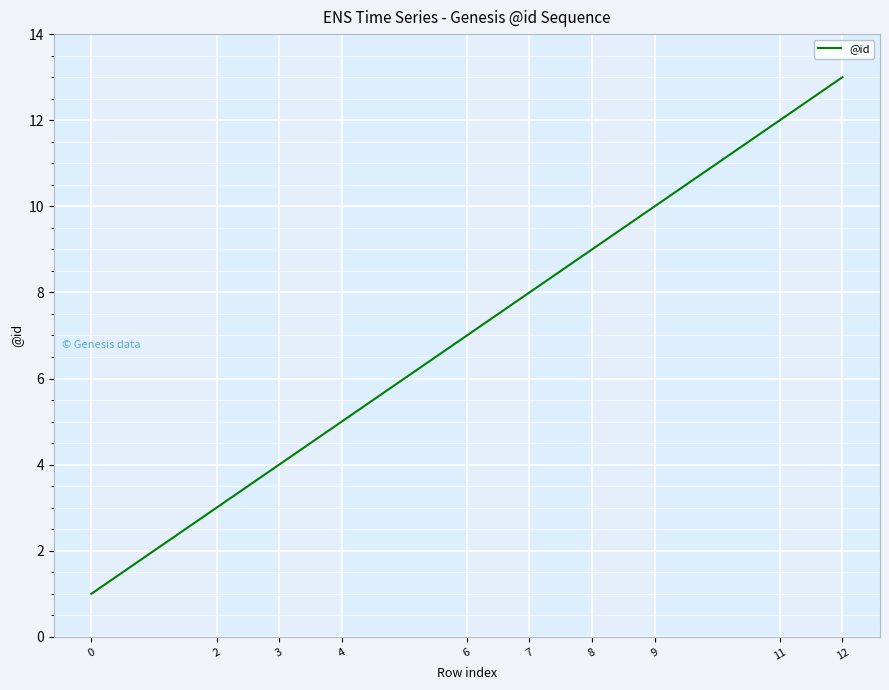

What is the difference between the maximum and minimum values?

12